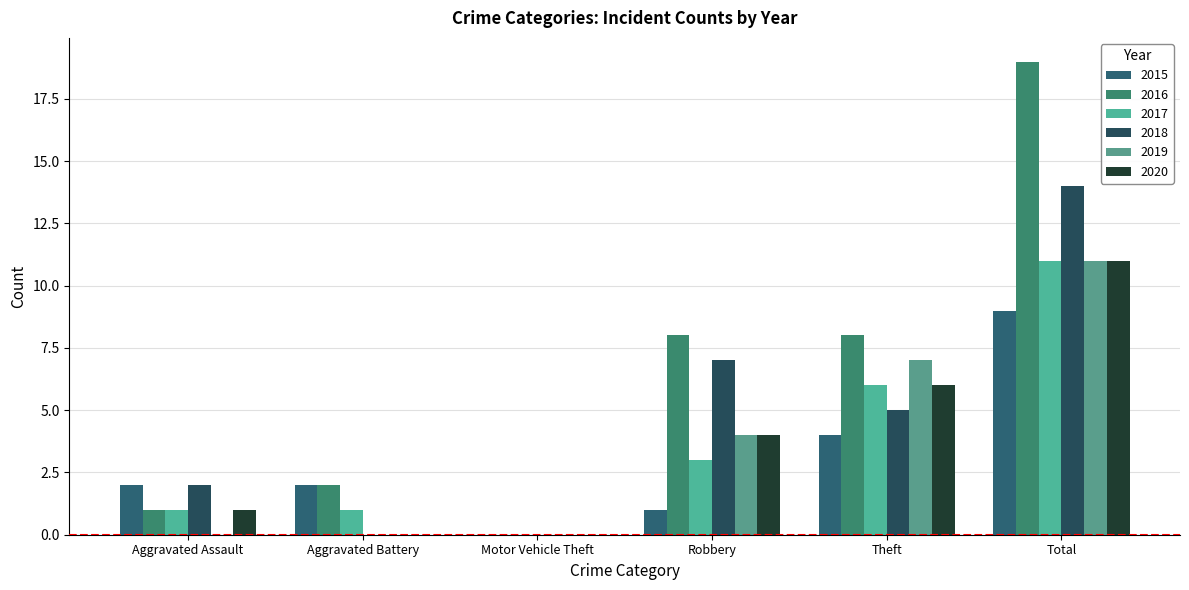

Which series has the largest total across all categories?

2016